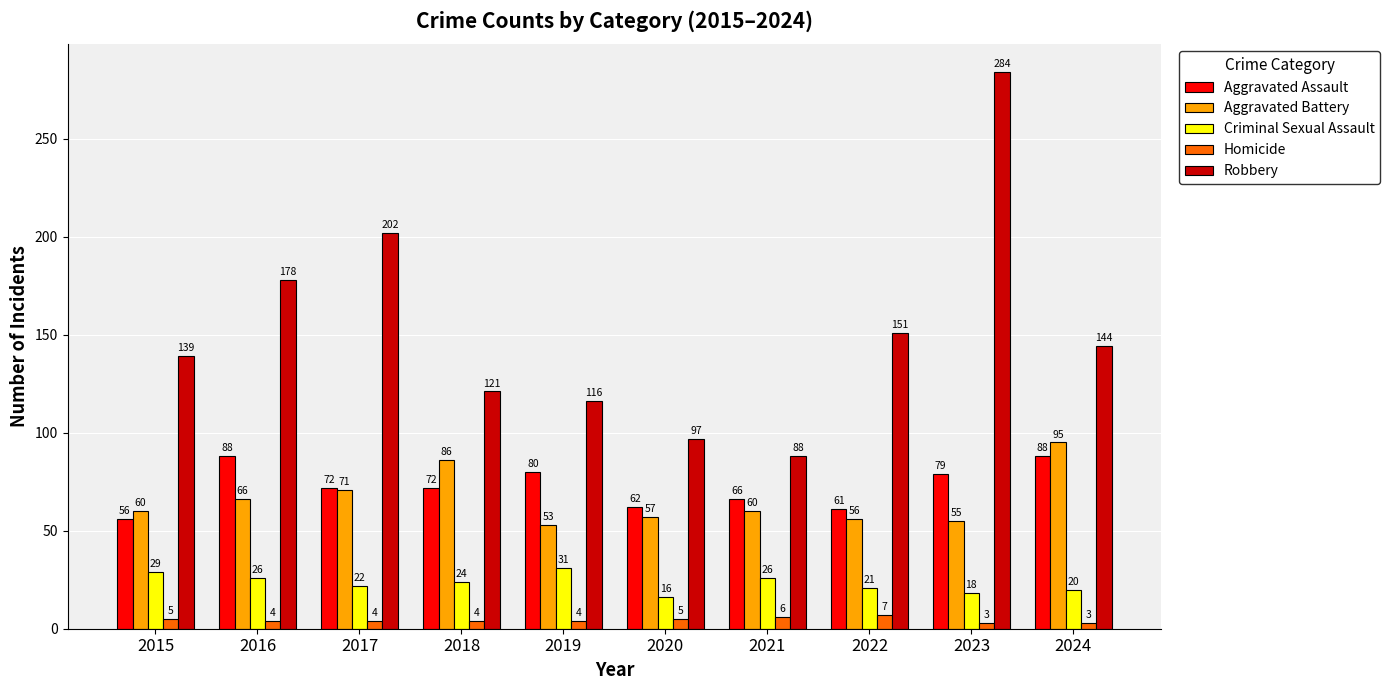

What is the maximum value shown in the chart?

284